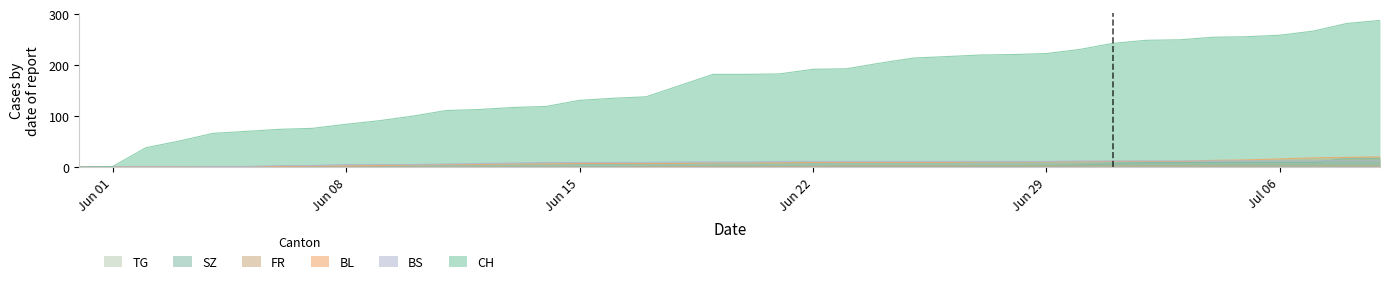

Where do BS and SZ first cross each other?

2020-07-07 and 2020-07-08